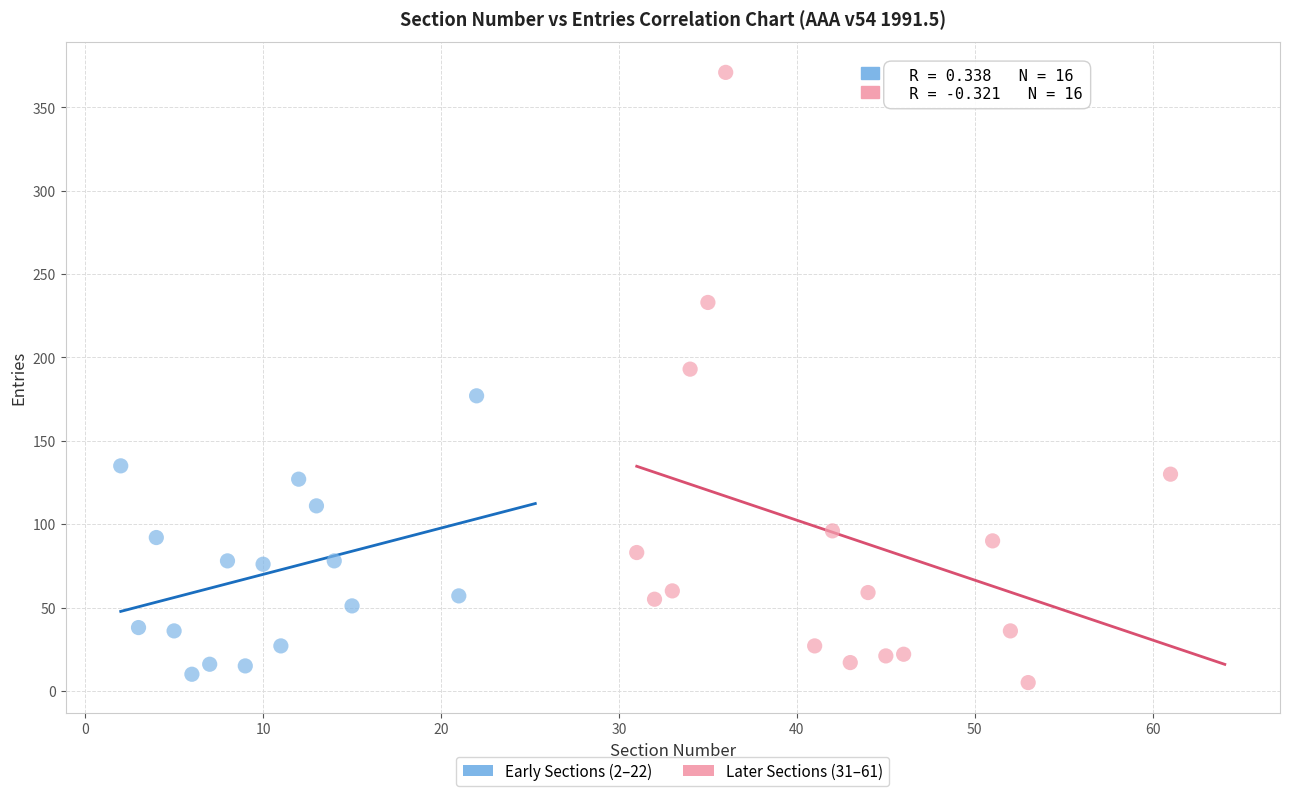

Which series reaches the maximum Y coordinate?

Later Sections (31–61)